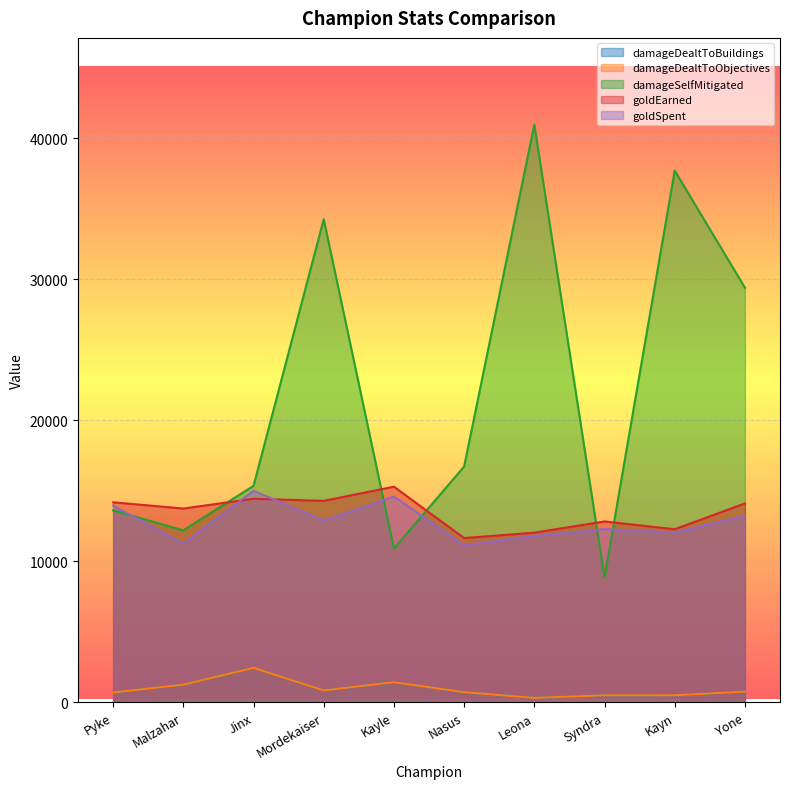

The damageDealtToObjectives series shows 1029 at Jinx. True or false?

False